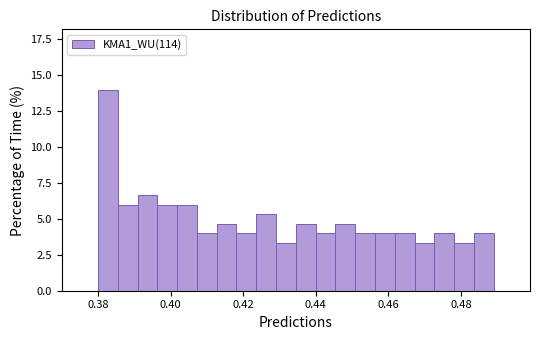

Read against the x-axis, roughly where is the centre of the tallest bar?

0.382